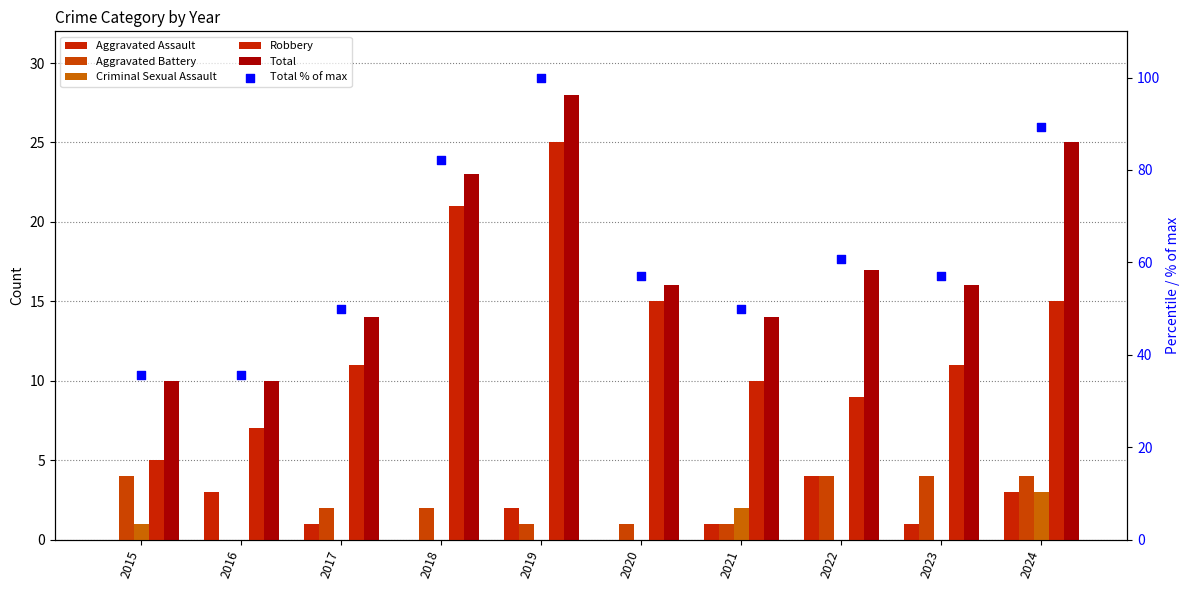

Which series has the largest Y range (max minus min)?

Total % of max